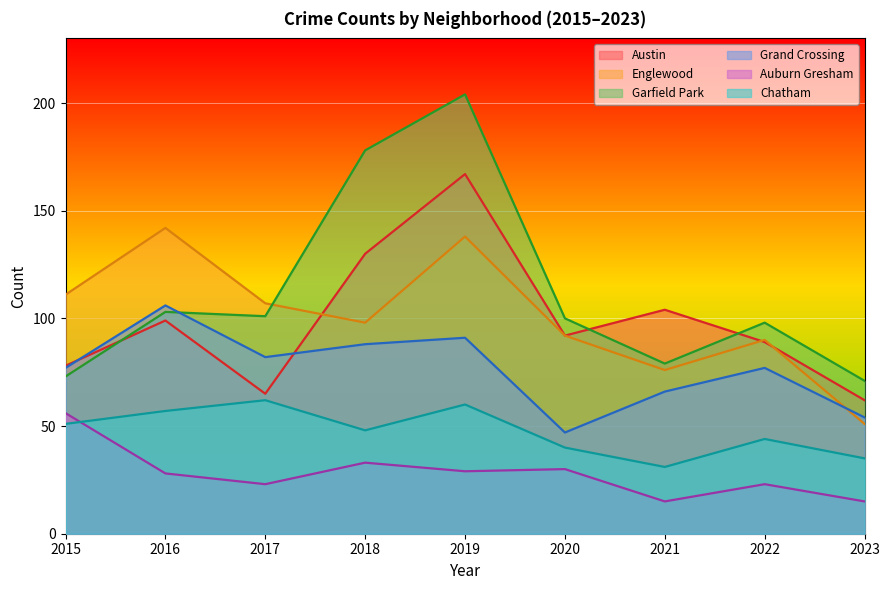

What is the difference between the maximum and second lowest values in the Auburn Gresham series?

41